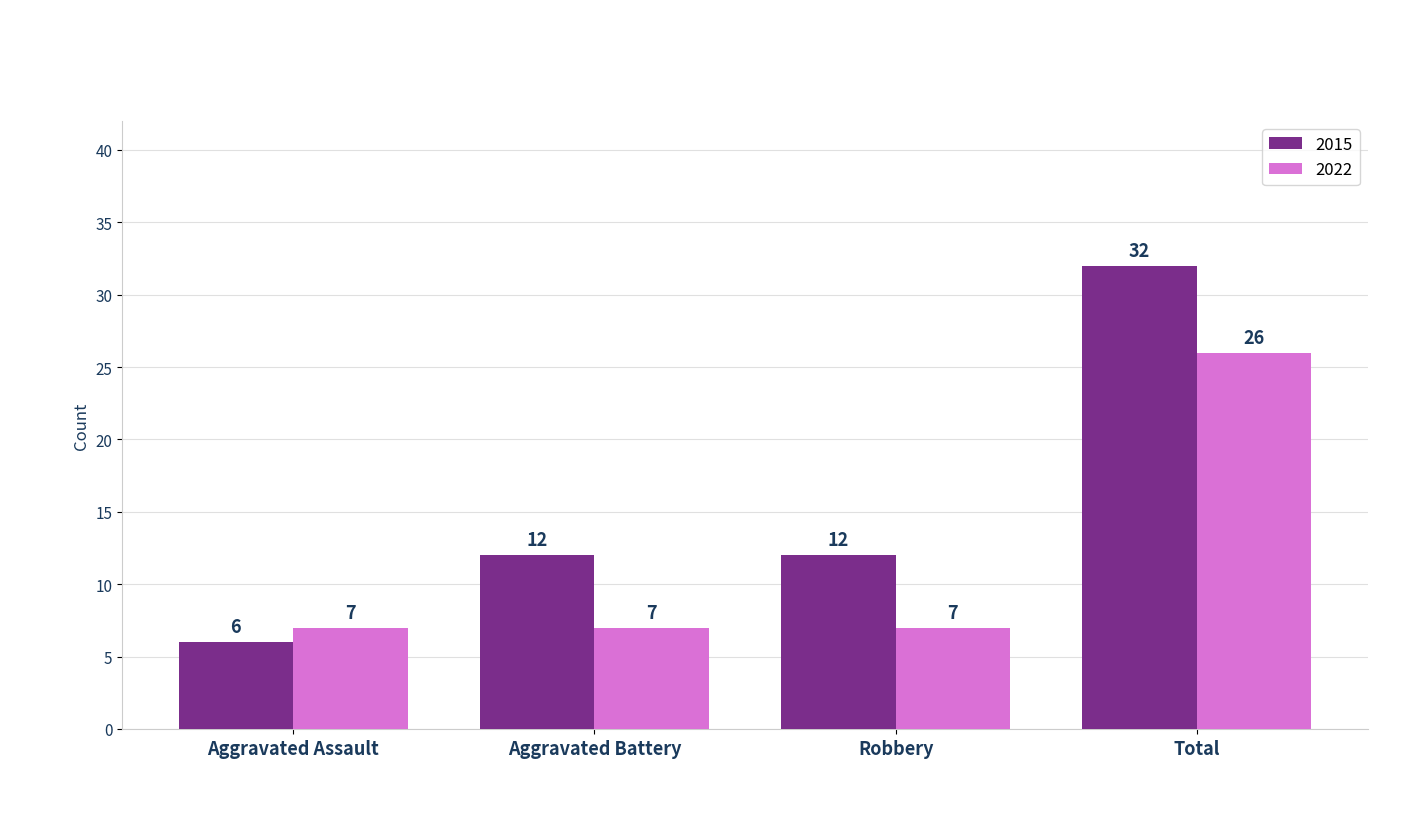

What is the approximate value of 2015 at Aggravated Battery?

12